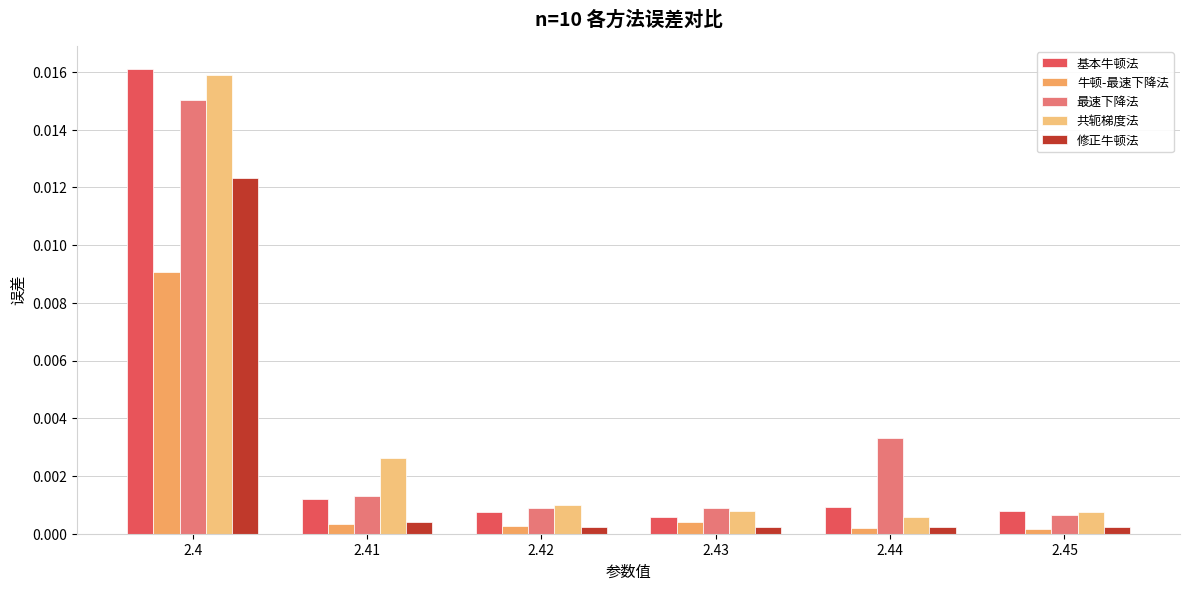

At how many categories does at least one series exceed 0?

6